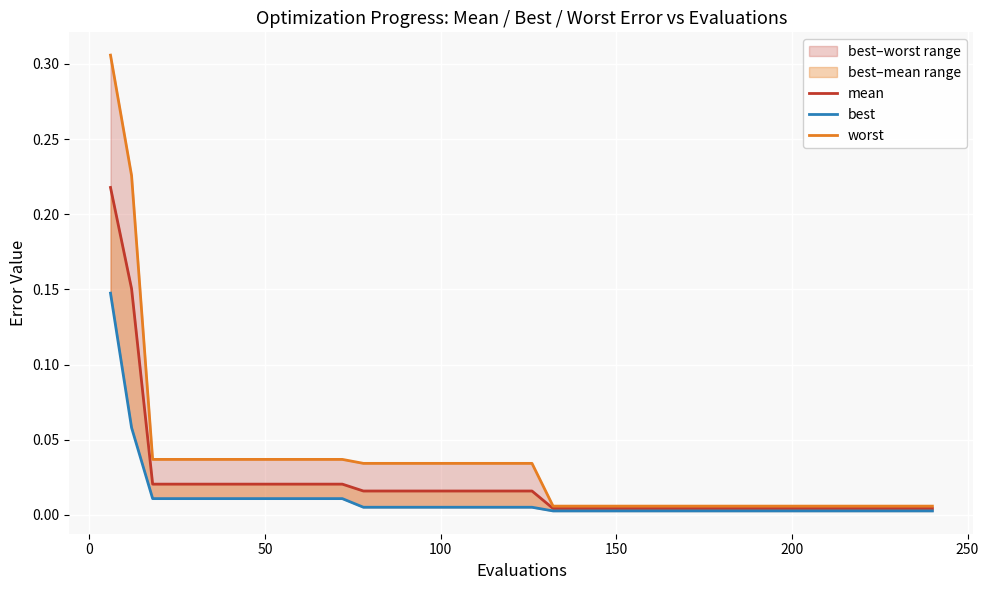

True or false: best and worst cross at least once.

False